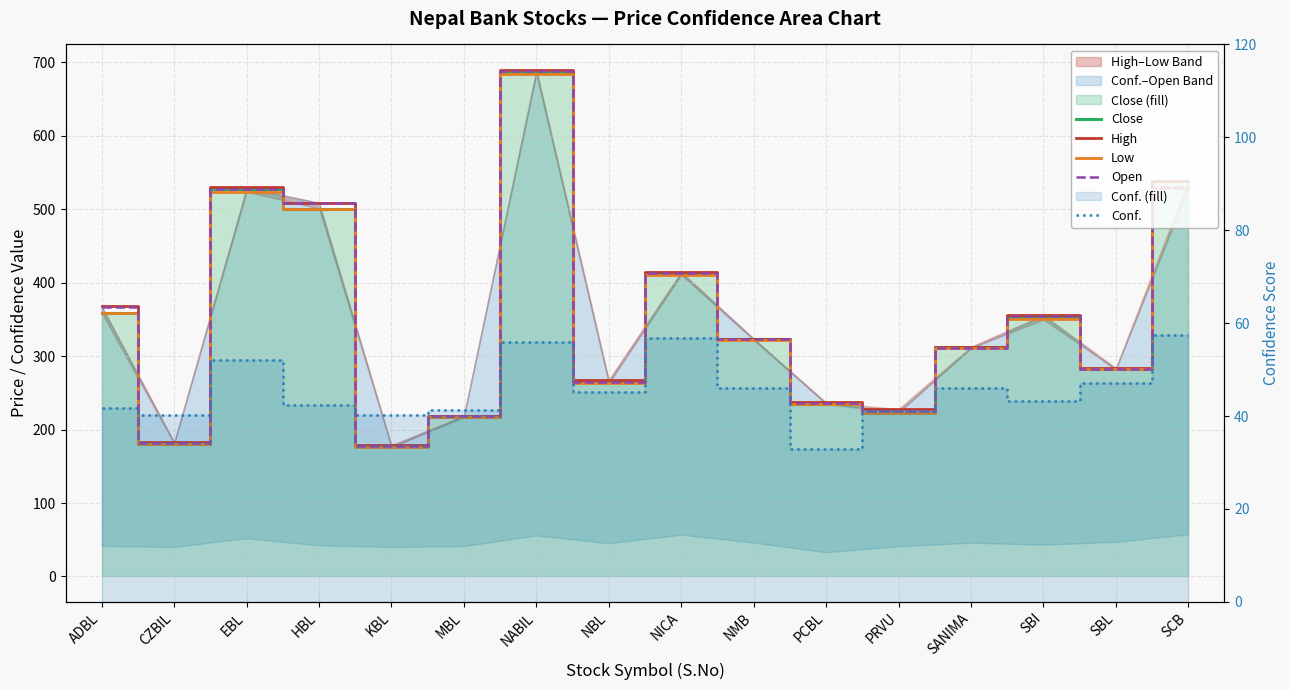

True or false: Open and High cross at least once.

False